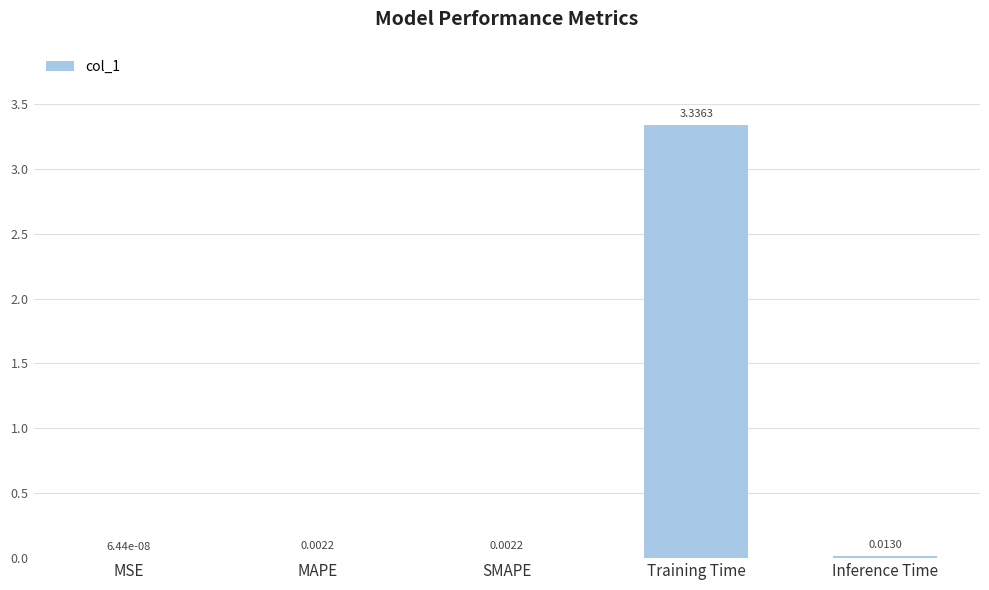

What is the sum of all values?

3.4